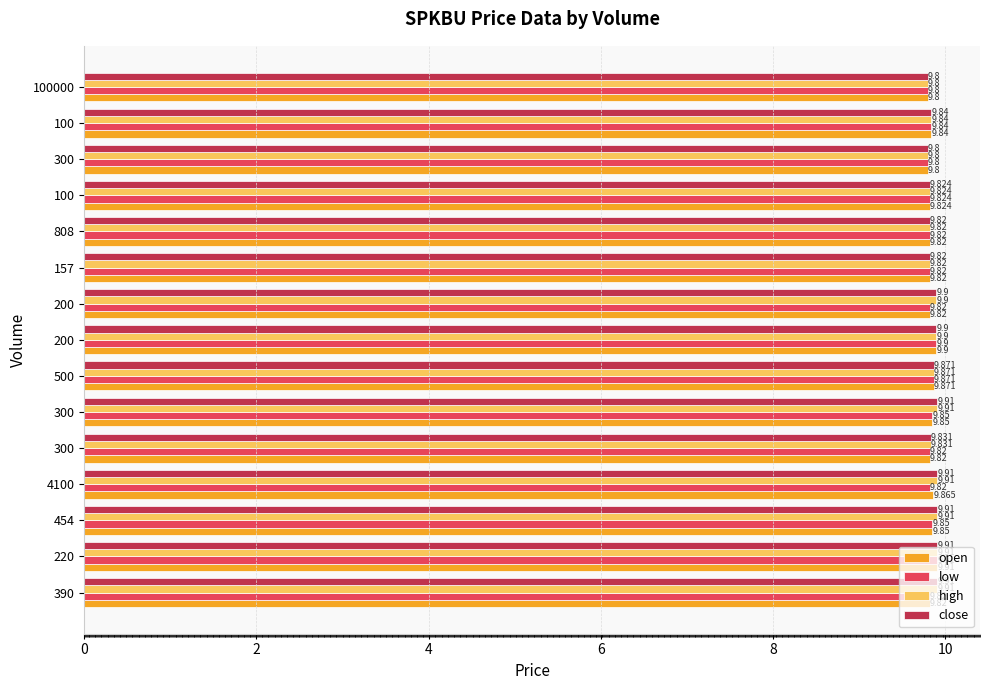

List the series in order of their peak value, lowest first.

open, low, high, close